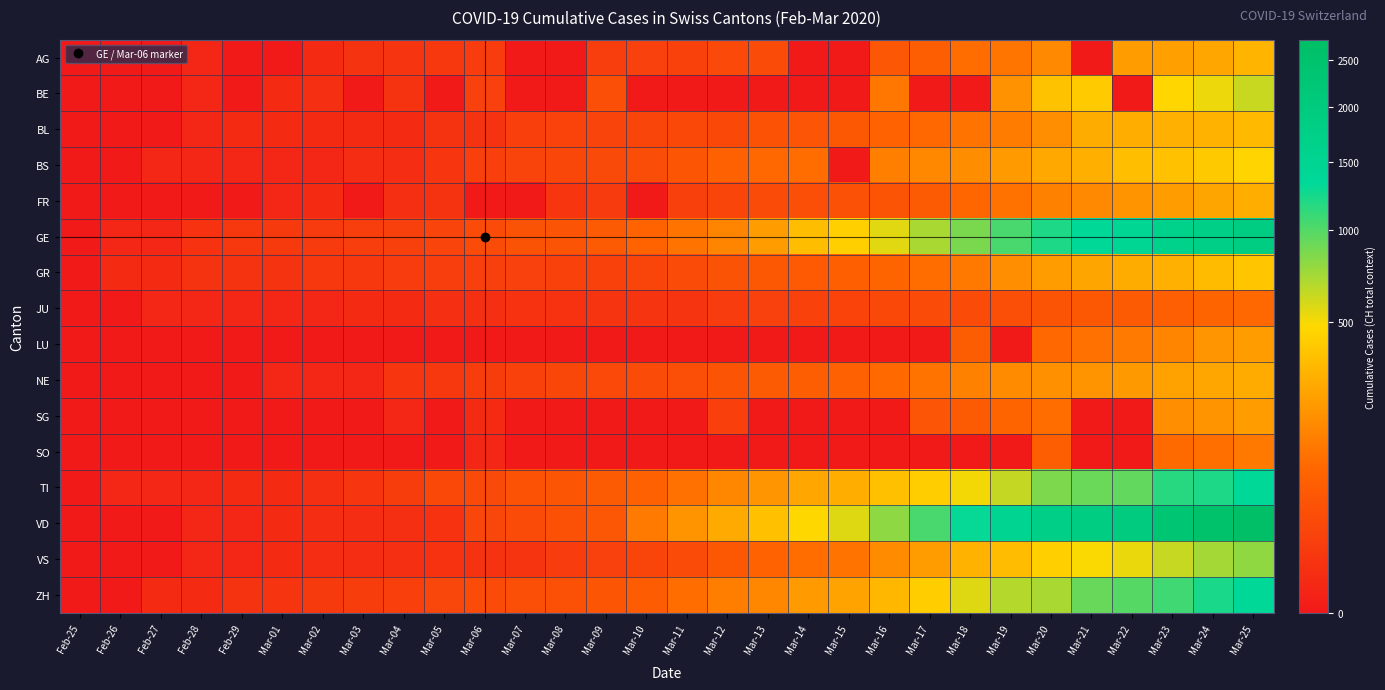

Which series changed the most between Mar-14 and Mar-25?

VD